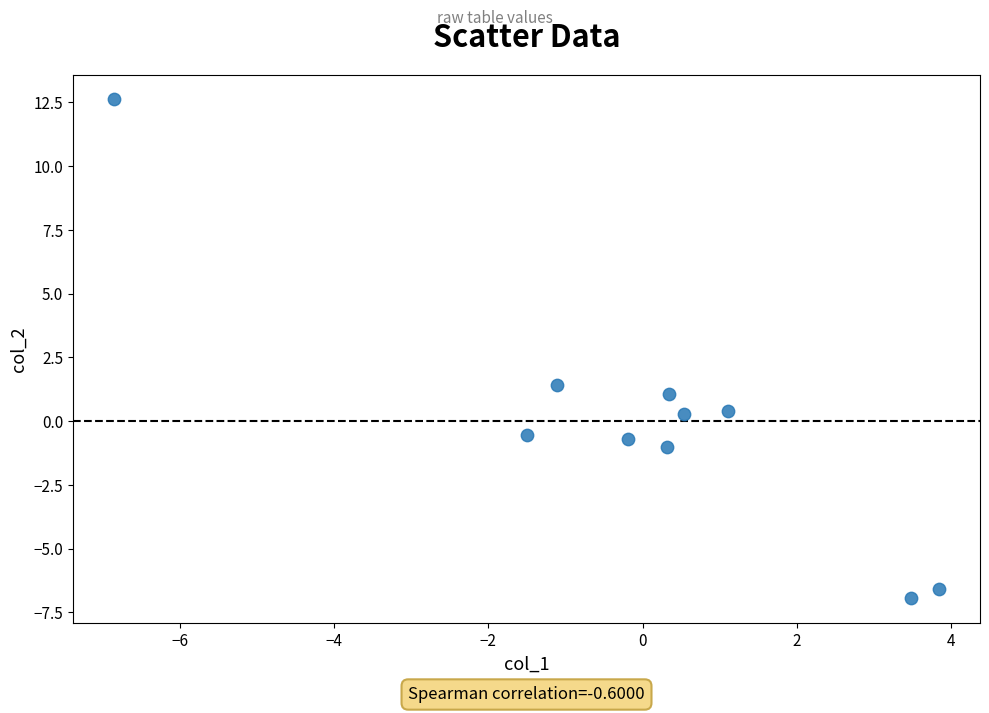

What is the range of Y values (max minus min)?

19.5